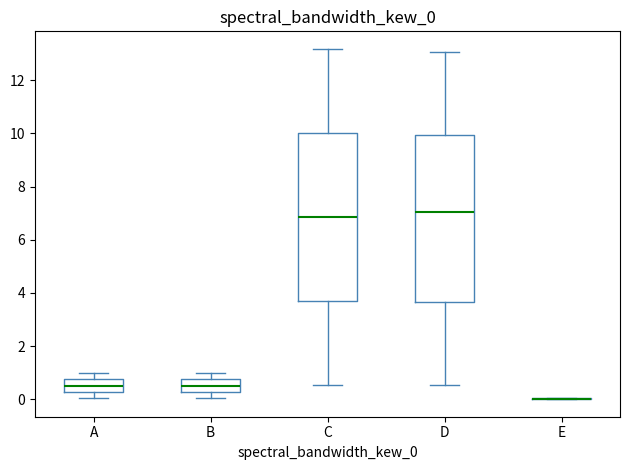

Reading left to right, transcribe this box plot: for each box, give where its median line is, the range the box spans, and where its two whiskers end, as read against the y-axis. The values are not printed on the chart, so give them approximately, as read against the axis.

A: median 0.6, box 0.2 to 0.8, whiskers 0.0 to 1.0
B: median 0.6, box 0.2 to 0.8, whiskers 0.0 to 1.0
C: median 6.8, box 3.8 to 10.0, whiskers 0.6 to 13.2
D: median 7.0, box 3.6 to 10.0, whiskers 0.6 to 13.0
E: box collapsed to a line at 0.0, whiskers 0.0 to 0.0